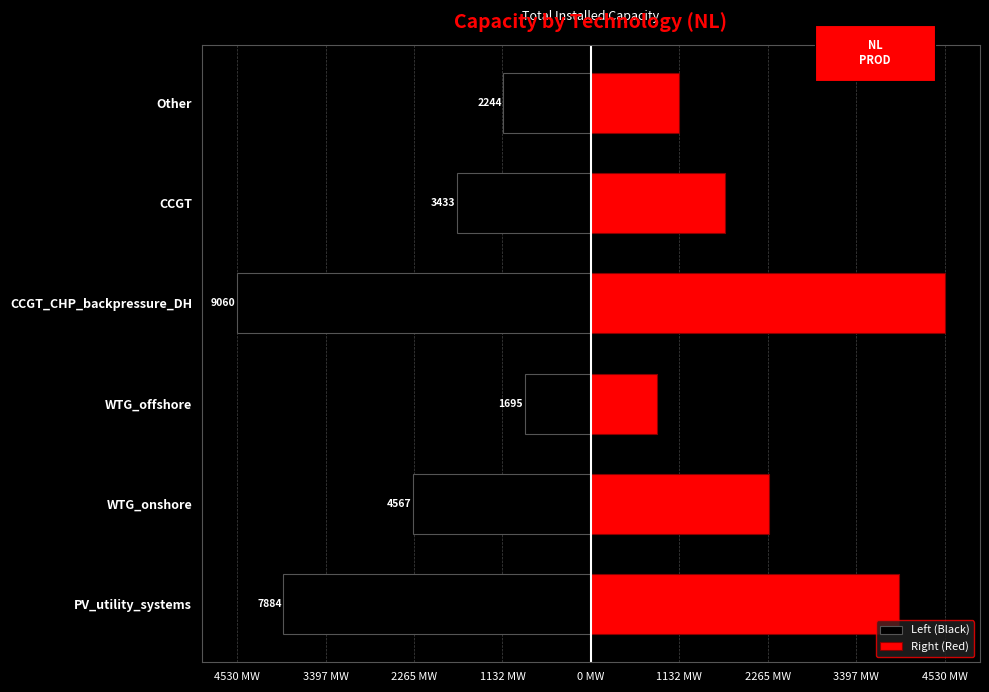

Which series changed the most between PV_utility_systems and CCGT?

Left (Black)